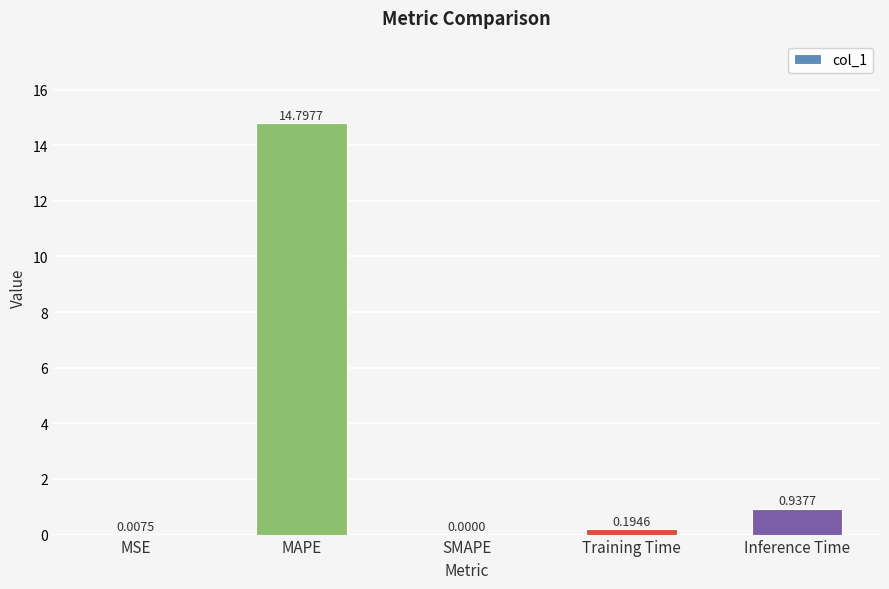

What is the sum of all values?

15.9